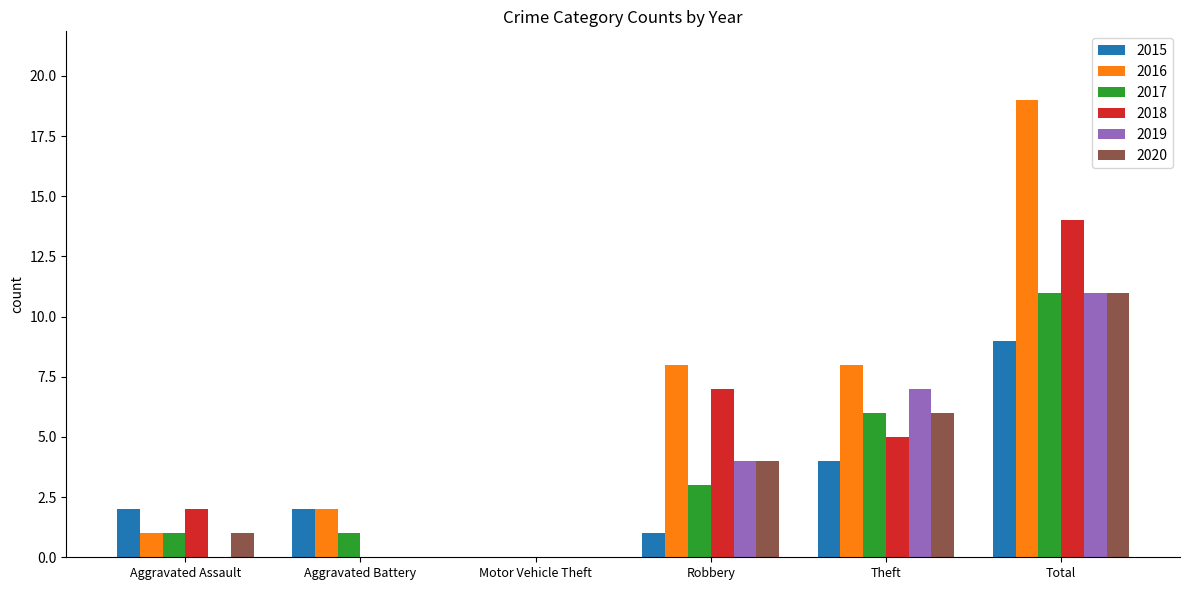

Reading left to right, what are all the values shown in this chart?

2015: 2	2	0	1	4	9
2016: 1	2	0	8	8	19
2017: 1	1	0	3	6	11
2018: 2	0	0	7	5	14
2019: 0	0	0	4	7	11
2020: 1	0	0	4	6	11